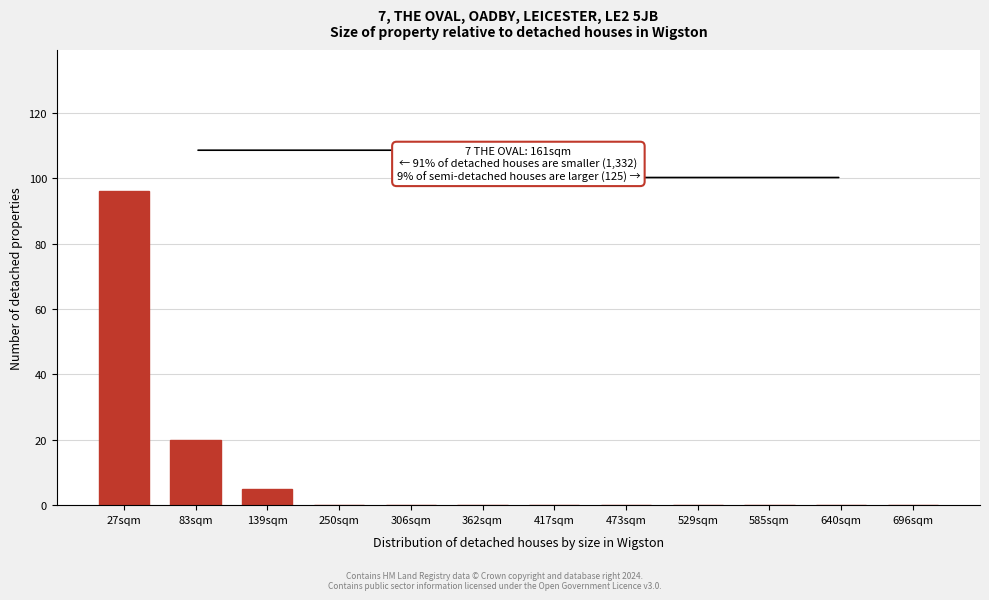

Reading left to right, transcribe all the data shown in this chart.

27sqm=96	83sqm=20	139sqm=5	250sqm=0	306sqm=0	362sqm=0	417sqm=0	473sqm=0	529sqm=0	585sqm=0	640sqm=0	696sqm=0